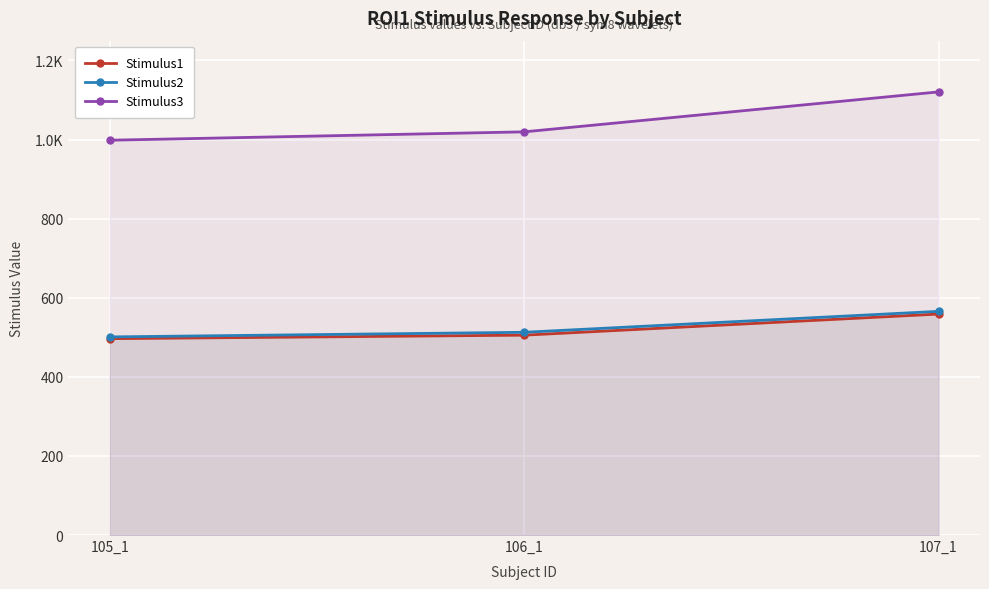

Rank the series at 106_1 from highest to lowest value.

Stimulus3, Stimulus2, Stimulus1